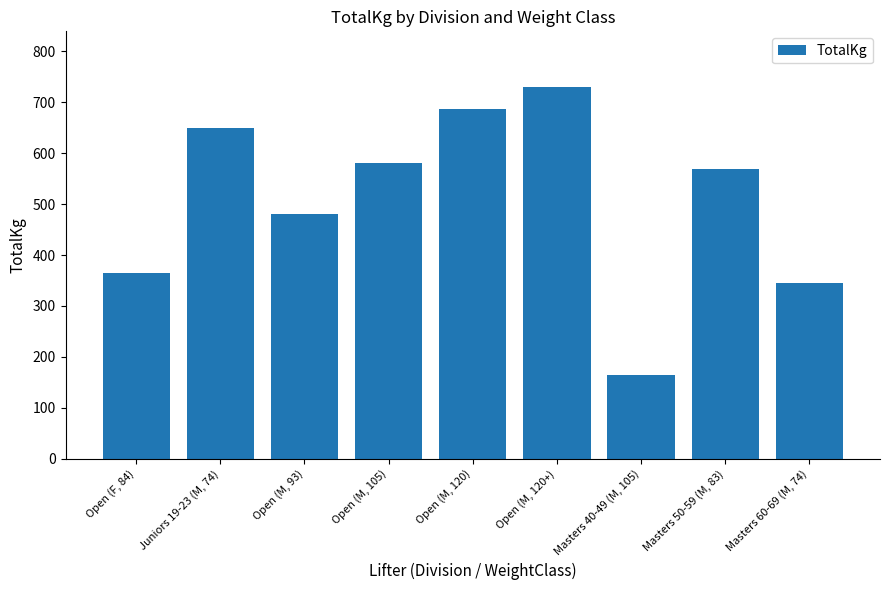

What is the value of the 2nd bar from the left?

650.0